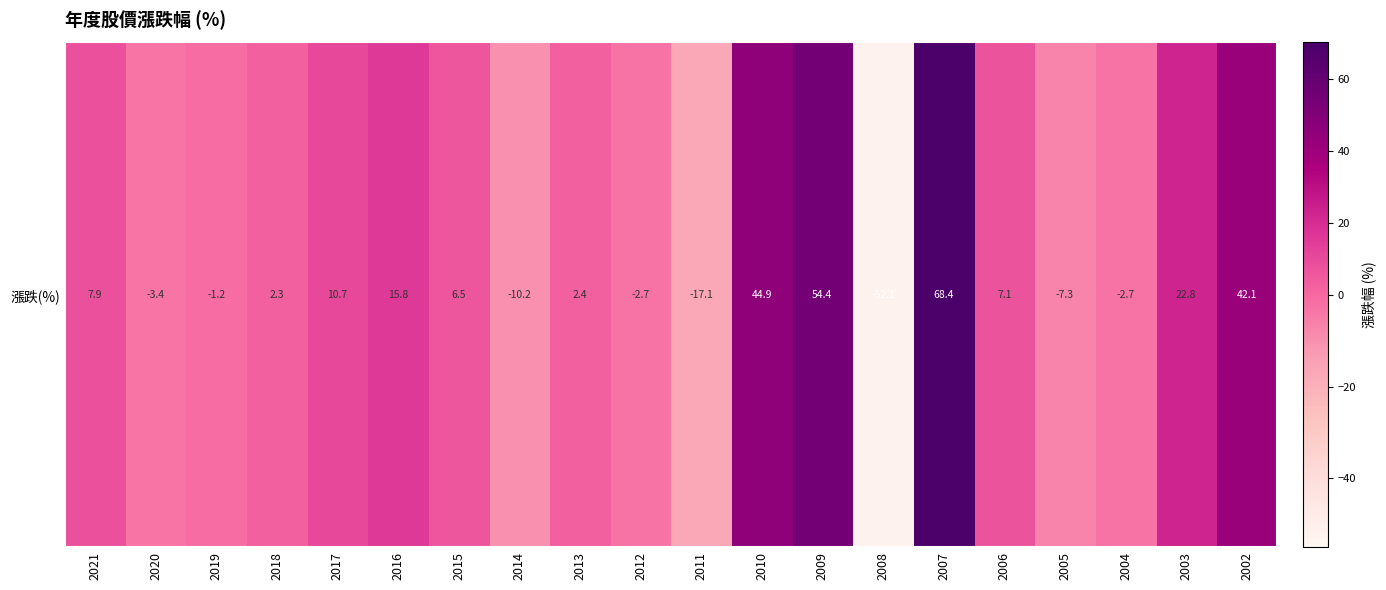

How many negative values are there?

8